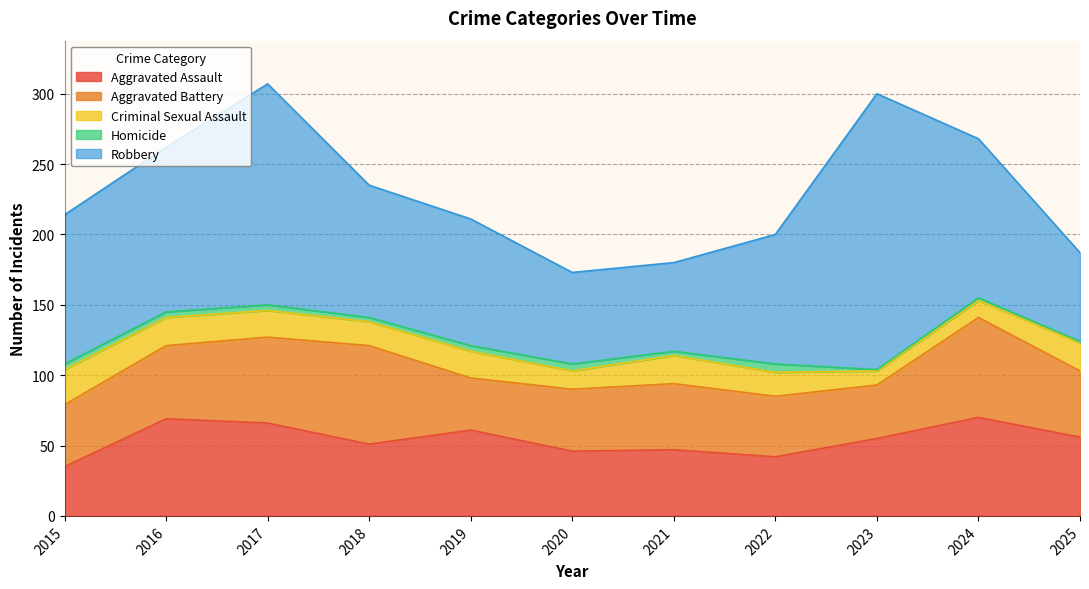

Reading left to right, what are all the values shown in this chart?

Aggravated Assault: 2015=35	2016=69	2017=66	2018=51	2019=61	2020=46	2021=47	2022=42	2023=55	2024=70	2025=56
Aggravated Battery: 2015=44	2016=52	2017=61	2018=70	2019=37	2020=44	2021=47	2022=43	2023=38	2024=71	2025=47
Criminal Sexual Assault: 2015=25	2016=20	2017=19	2018=17	2019=19	2020=13	2021=20	2022=17	2023=10	2024=12	2025=20
Homicide: 2015=4	2016=4	2017=4	2018=3	2019=4	2020=5	2021=3	2022=6	2023=1	2024=2	2025=1
Robbery: 2015=106	2016=117	2017=157	2018=94	2019=90	2020=65	2021=63	2022=92	2023=196	2024=113	2025=63